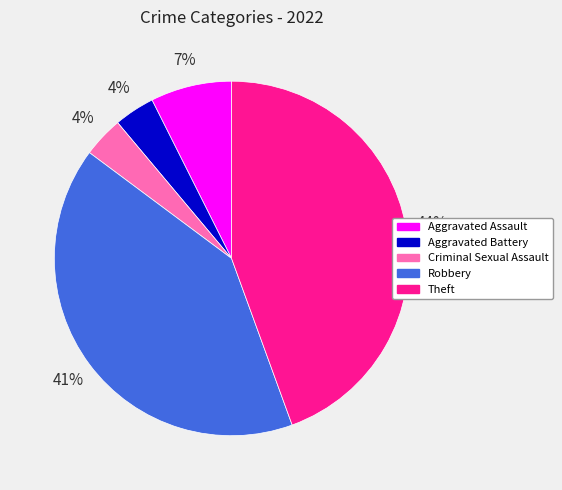

Combined, do Aggravated Assault and Criminal Sexual Assault account for over 50%?

No